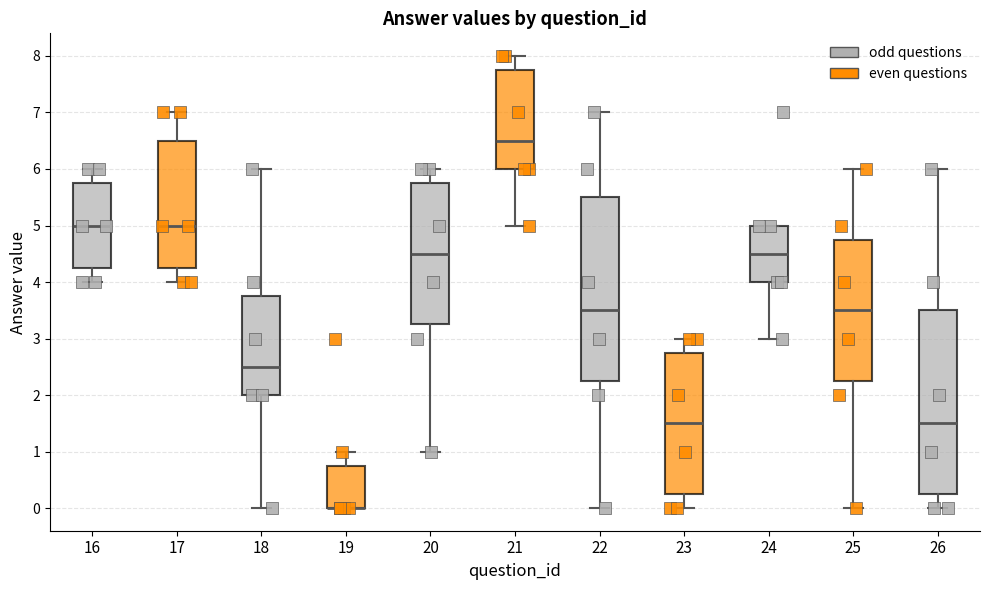

Reading left to right, transcribe this box plot: for each box, give where its median line is, the range the box spans, and where its two whiskers end, as read against the y-axis. The values are not printed on the chart, so give them approximately, as read against the axis.

16: median 5.0, box 4.3 to 5.8, whiskers 4.0 to 6.0
17: median 5.0, box 4.3 to 6.5, whiskers 4.0 to 7.0
18: median 2.5, box 2.0 to 3.8, whiskers 0.0 to 6.0
19: median 0.0 (drawn on the box's lower edge), box 0.0 to 0.8, whiskers 0.0 to 1.0
20: median 4.5, box 3.3 to 5.8, whiskers 1.0 to 6.0
21: median 6.5, box 6.0 to 7.8, whiskers 5.0 to 8.0
22: median 3.5, box 2.3 to 5.5, whiskers 0.0 to 7.0
23: median 1.5, box 0.3 to 2.8, whiskers 0.0 to 3.0
24: median 4.5, box 4.0 to 5.0, whiskers 3.0 to 5.0
25: median 3.5, box 2.3 to 4.8, whiskers 0.0 to 6.0
26: median 1.5, box 0.3 to 3.5, whiskers 0.0 to 6.0